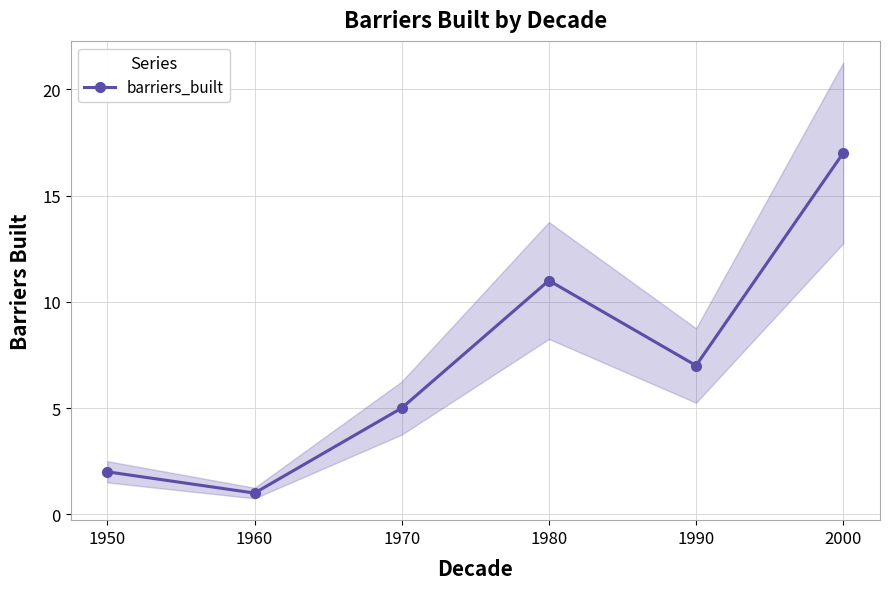

Between 1960 and 1990, which is larger?

1990